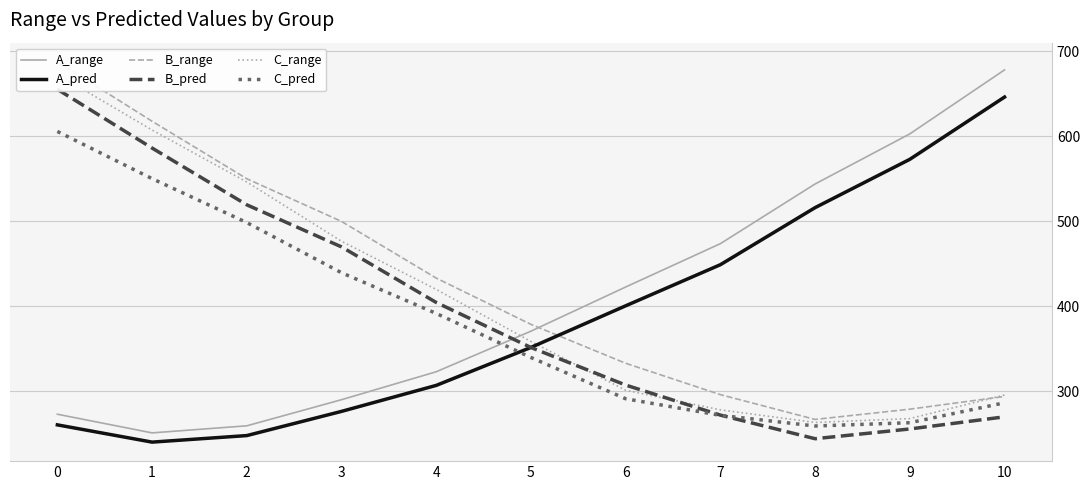

How many distinct data groups are displayed?

6